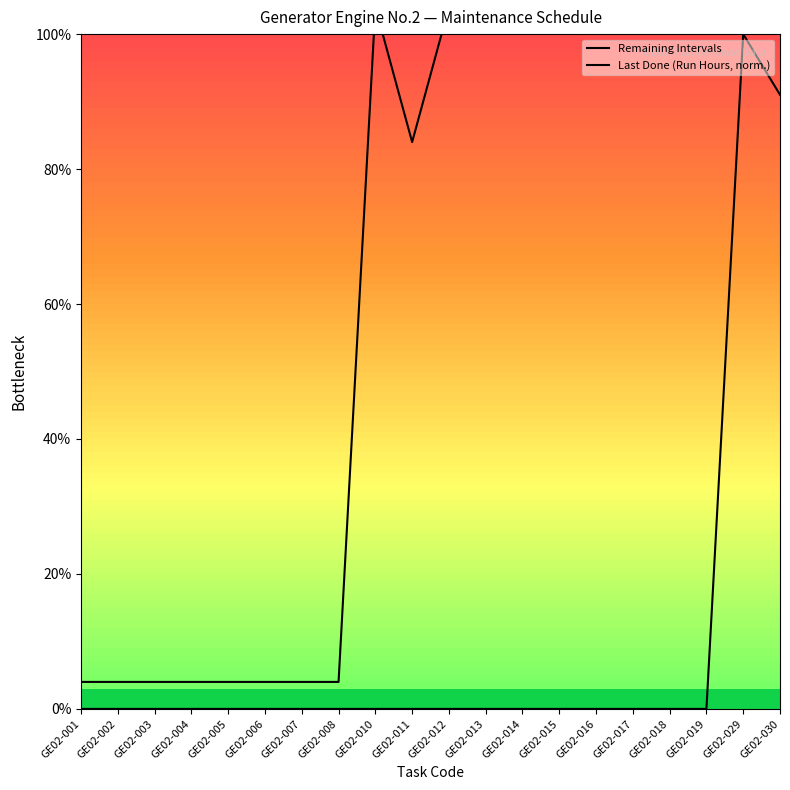

Which category has the lowest value in the Last Done (Run Hours, norm.) series?

GE02-001